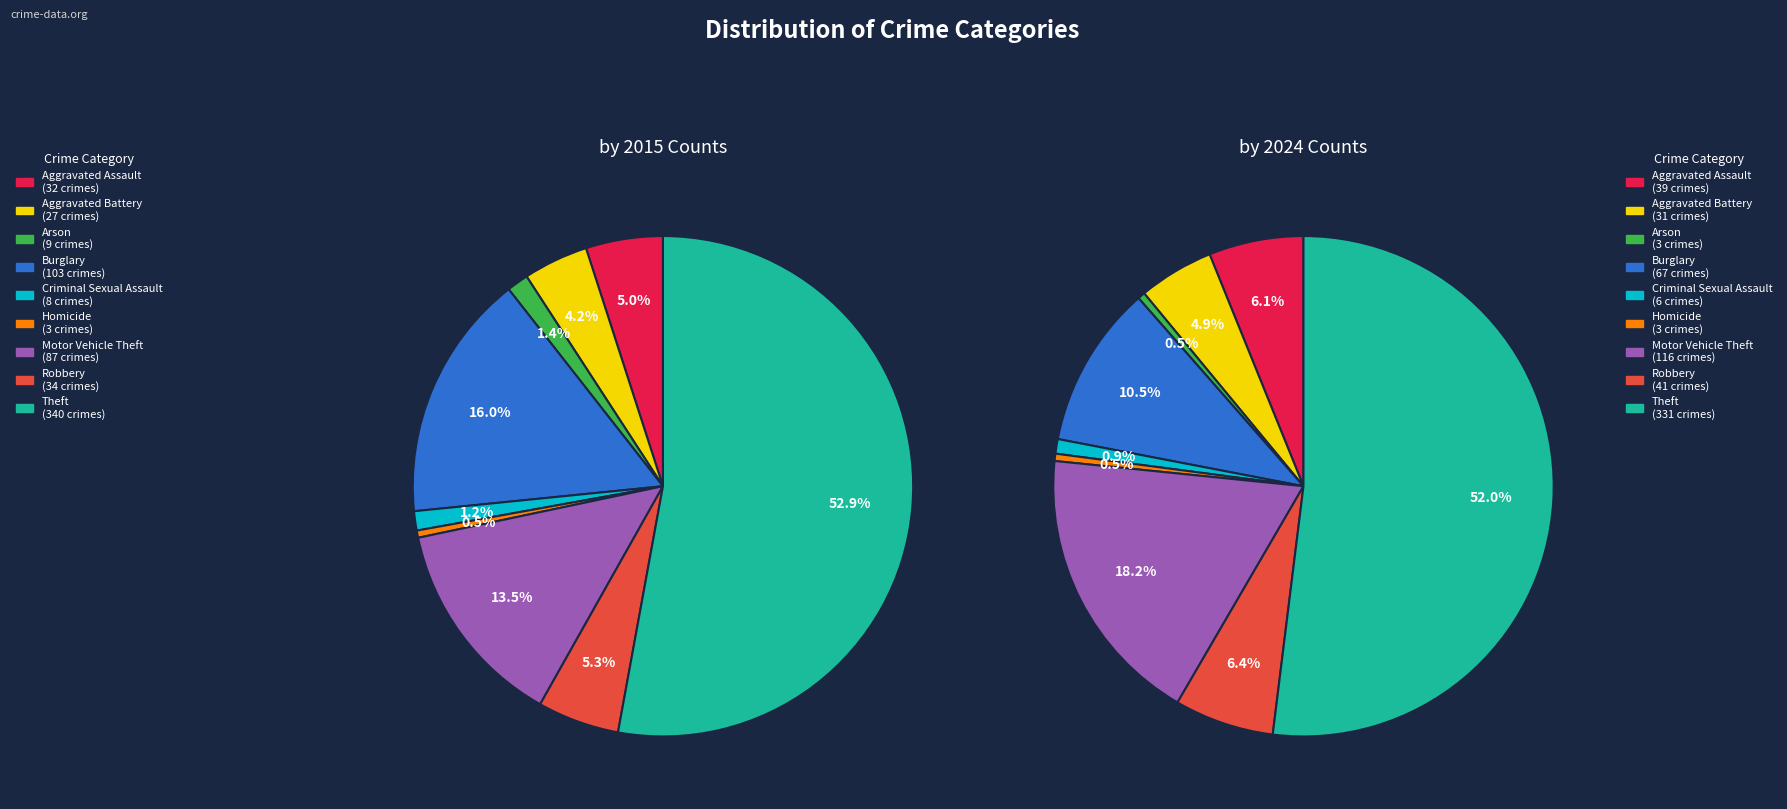

Which category has the biggest portion of the pie?

Theft